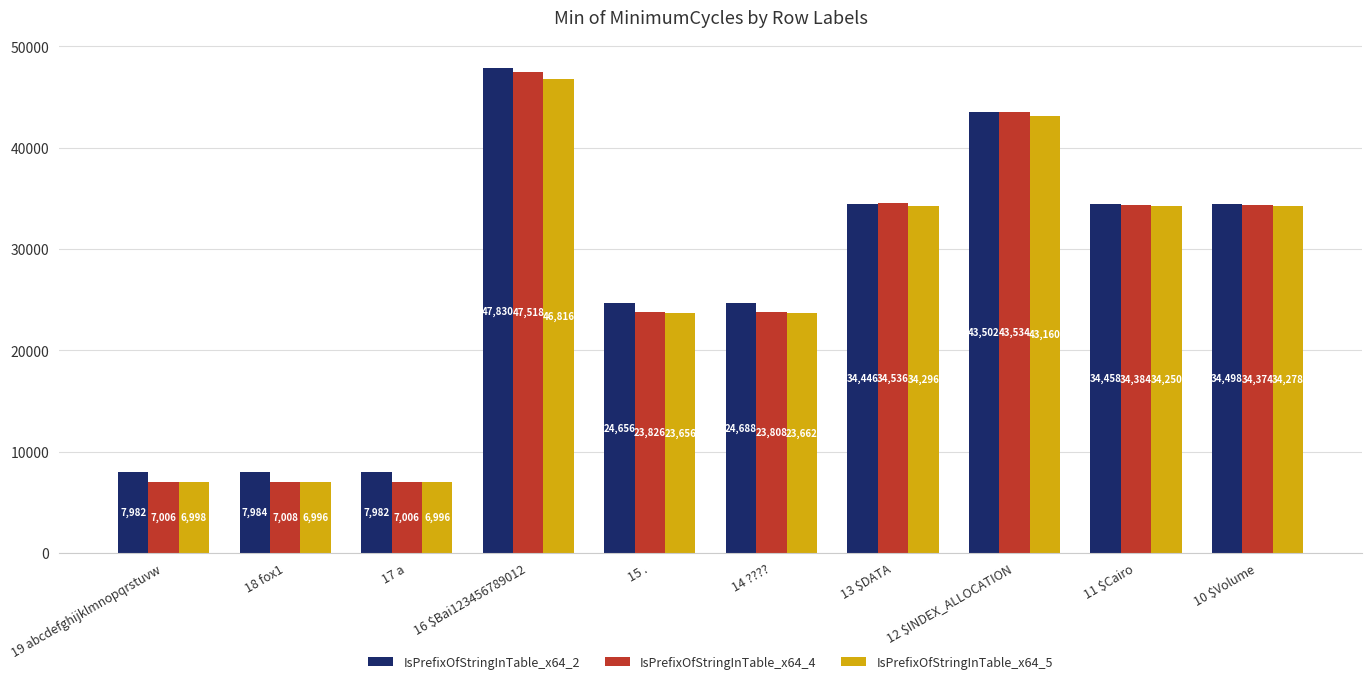

What is the sum of all IsPrefixOfStringInTable_x64_5 values?

261108